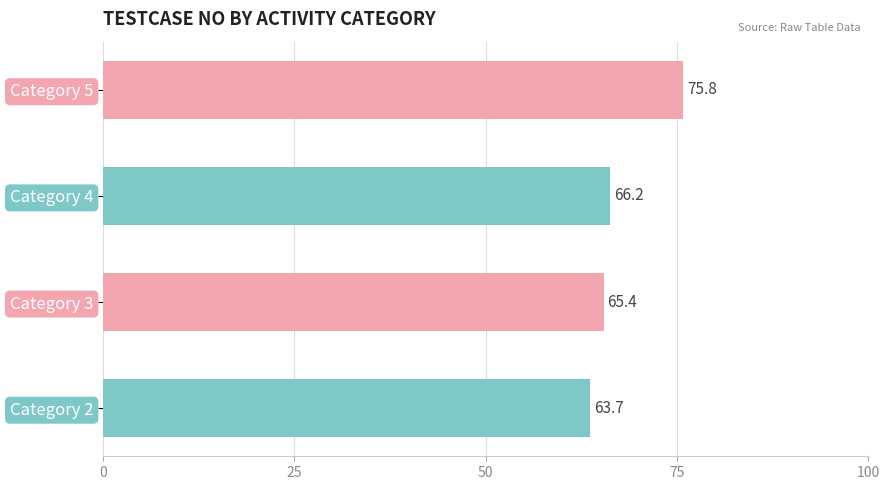

How many distinct data groups are displayed?

1